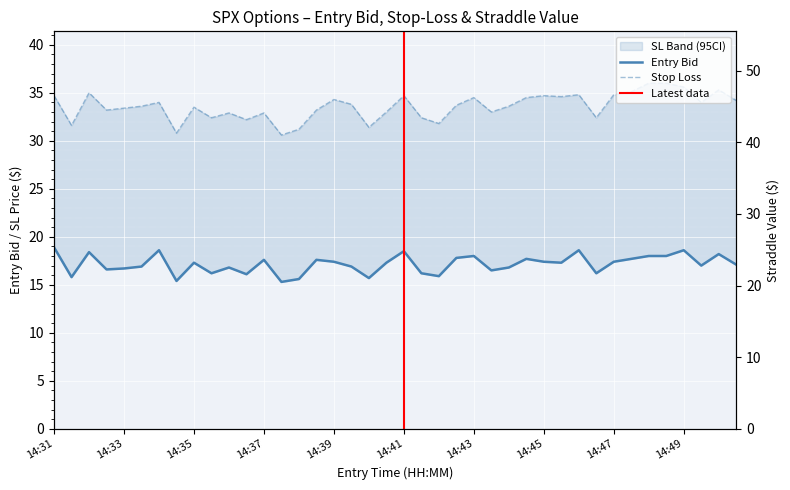

Is the value of entry_bid at 14:41 greater than the value of sl at 14:37?

No